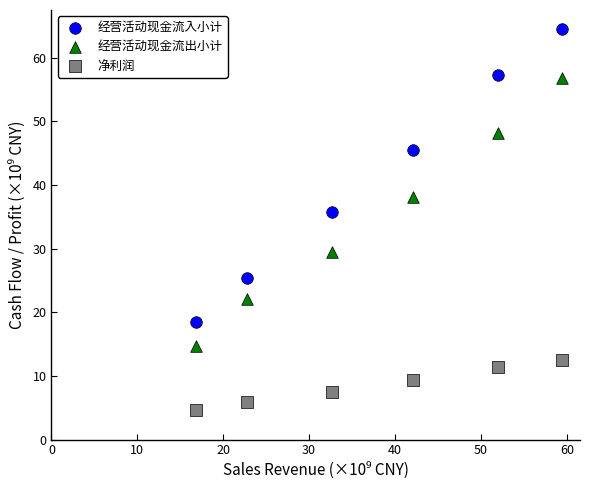

Across all data points, what is the range of Y values (max minus min)?

59.8